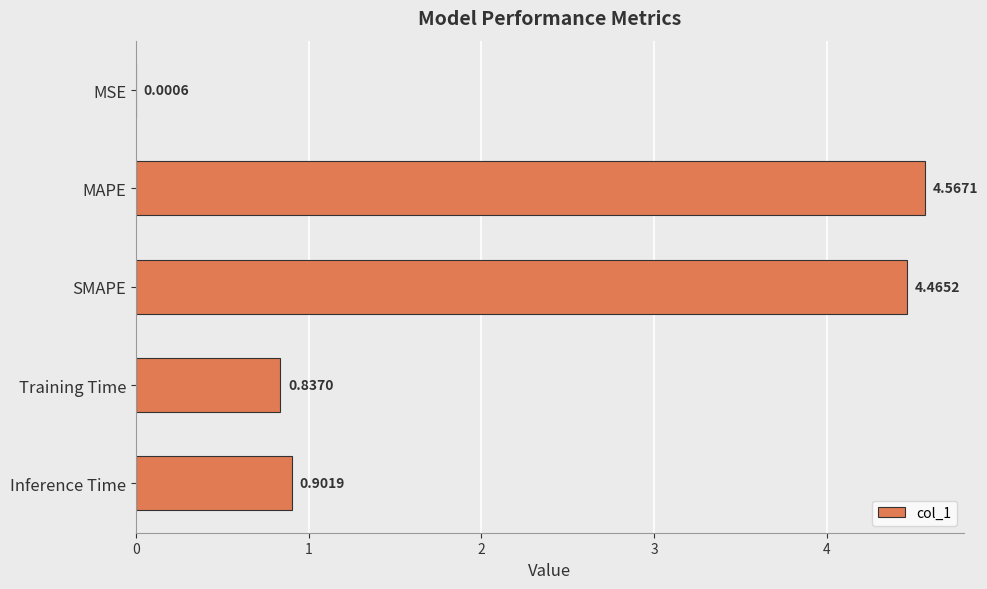

What is the sum of all values?

10.8